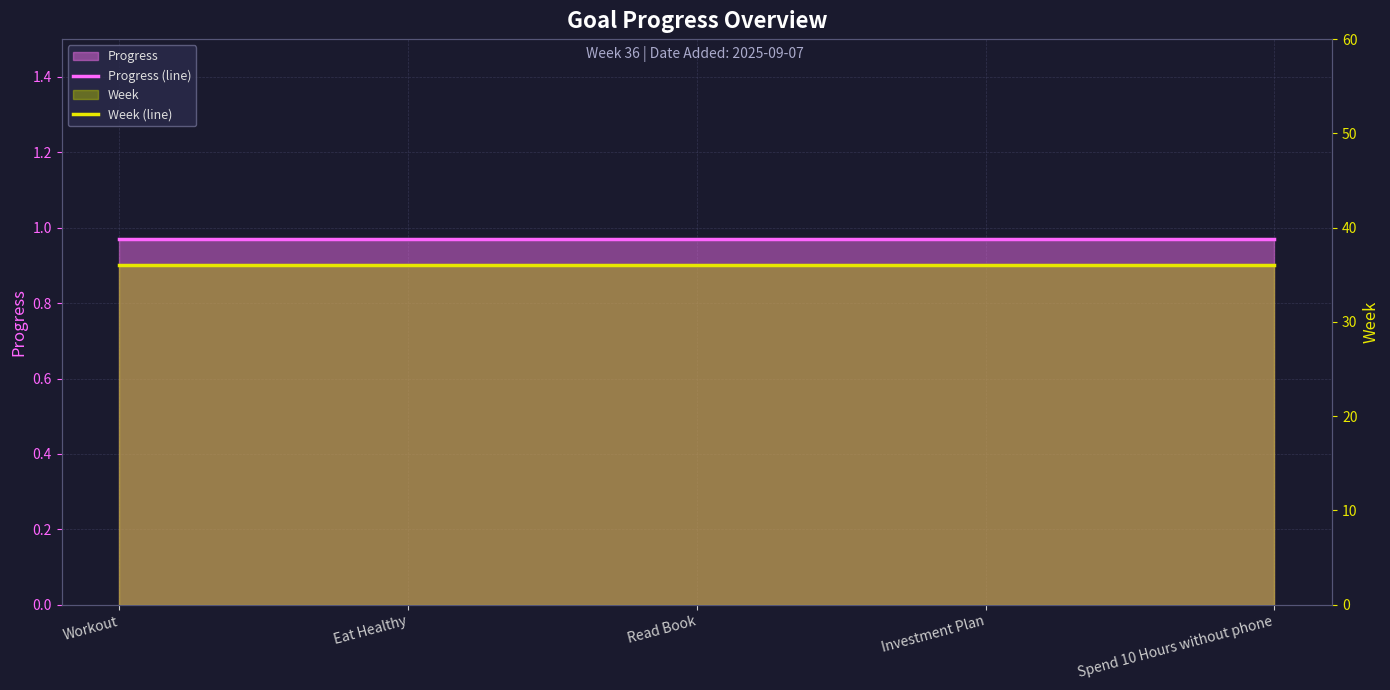

What is the maximum value for Week (line)?

36.0